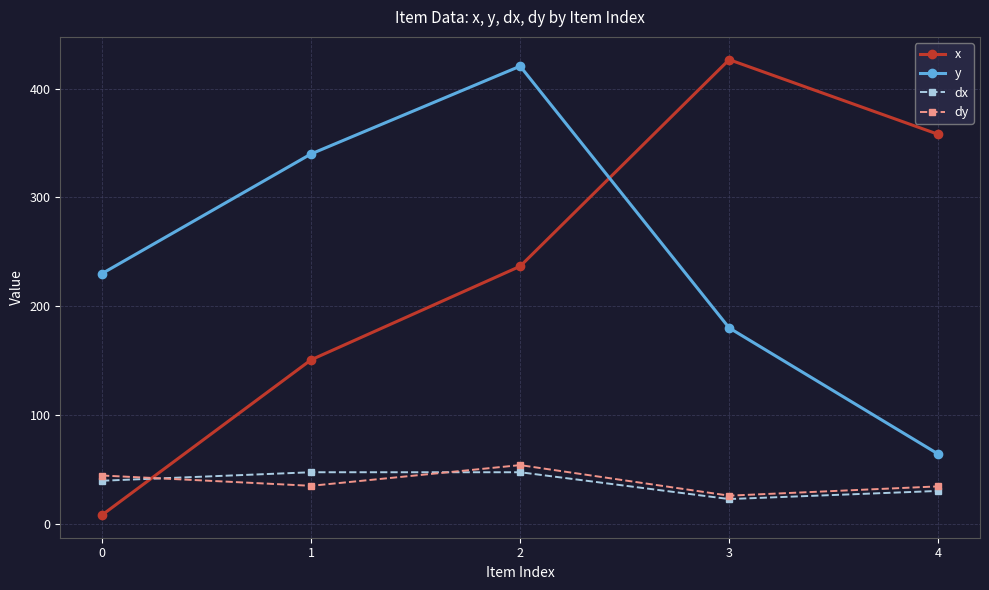

What are all the series names shown in the legend?

x, y, dx, dy